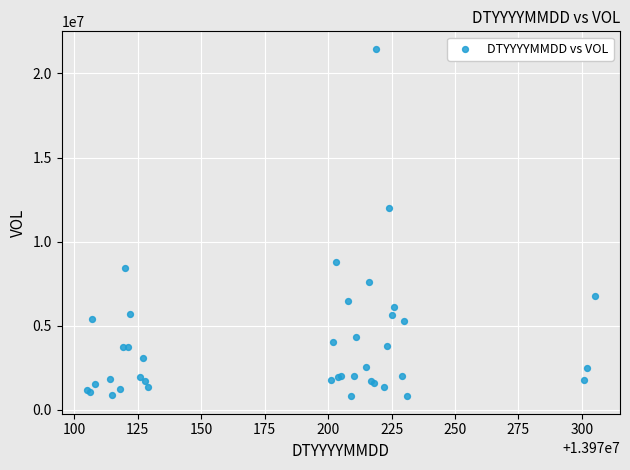

What Y value in the scatter plot is closest to 11136844?

11979708